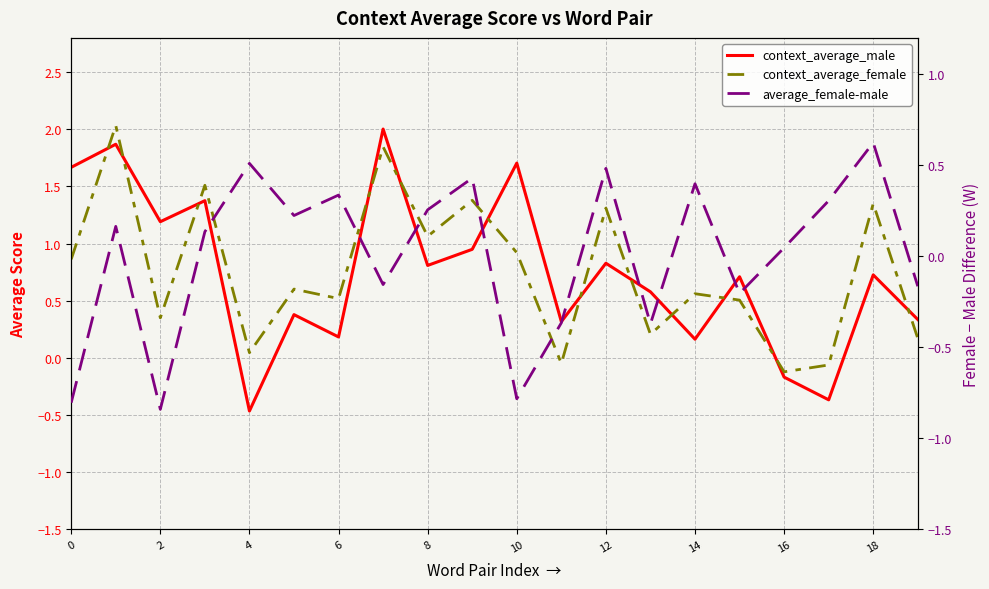

In average_female-male, how many points are lower than both neighbors (excluding endpoints)?

6